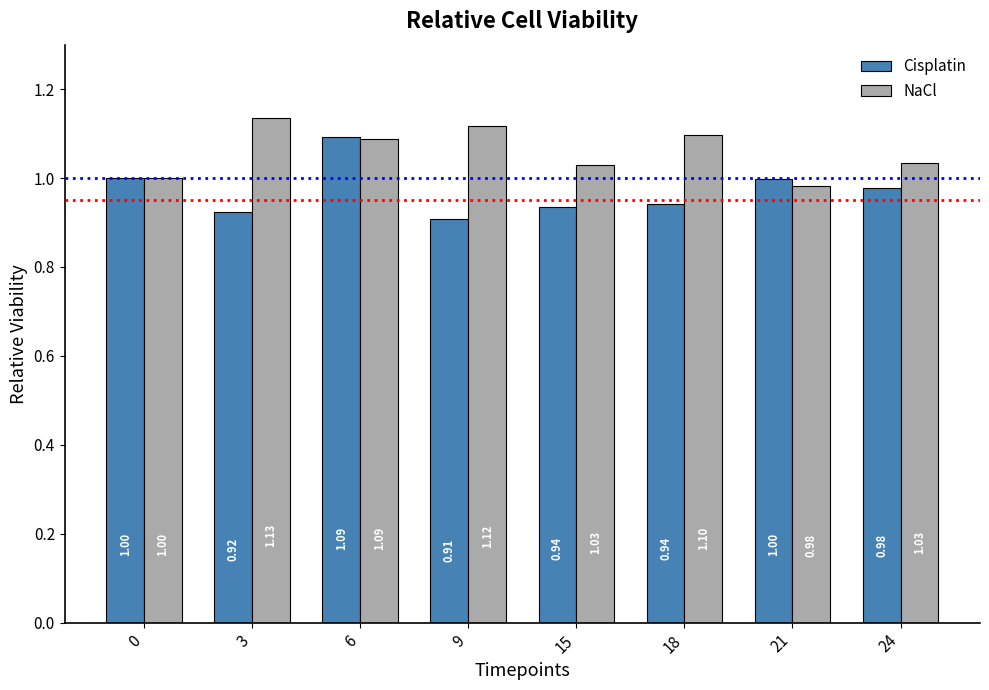

The value of NaCl at 18 is 1.1. True or false?

True